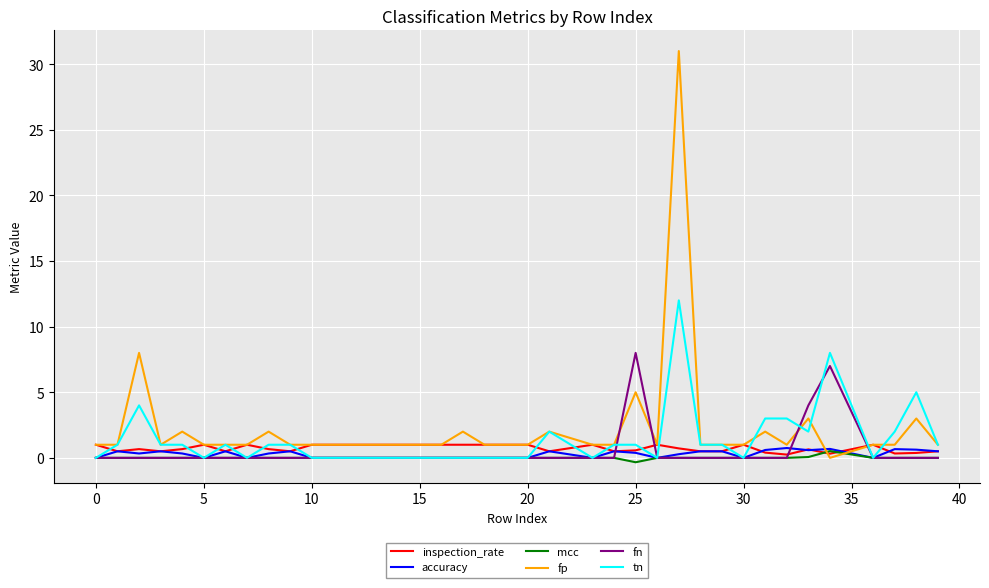

Which series ends up on top after the final intersection of fp and fn?

fp